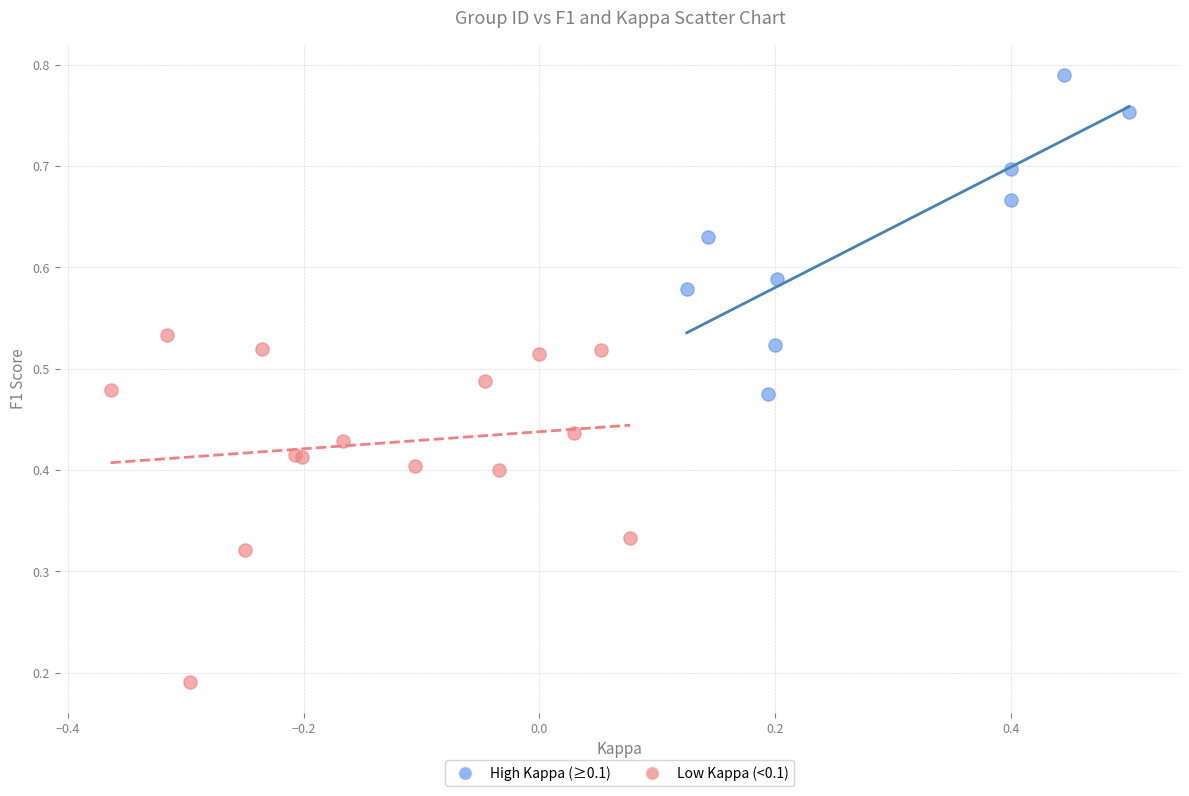

Which series has the widest spread of Y values?

Low Kappa (<0.1)